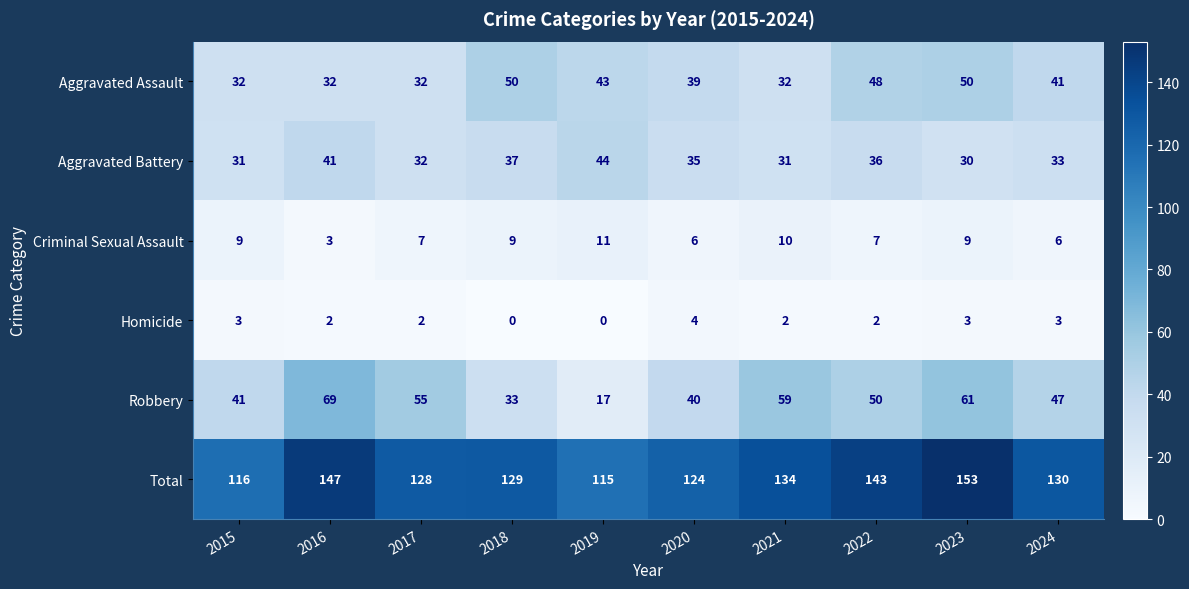

Rank the series at 2021 from highest to lowest value.

Total, Robbery, Aggravated Assault, Aggravated Battery, Criminal Sexual Assault, Homicide